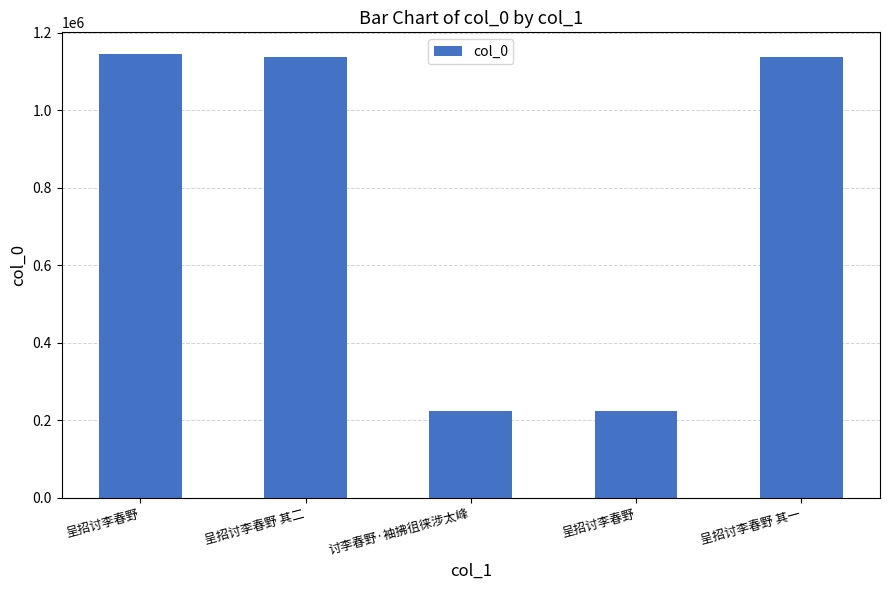

Does the chart contain stacked bars?

No